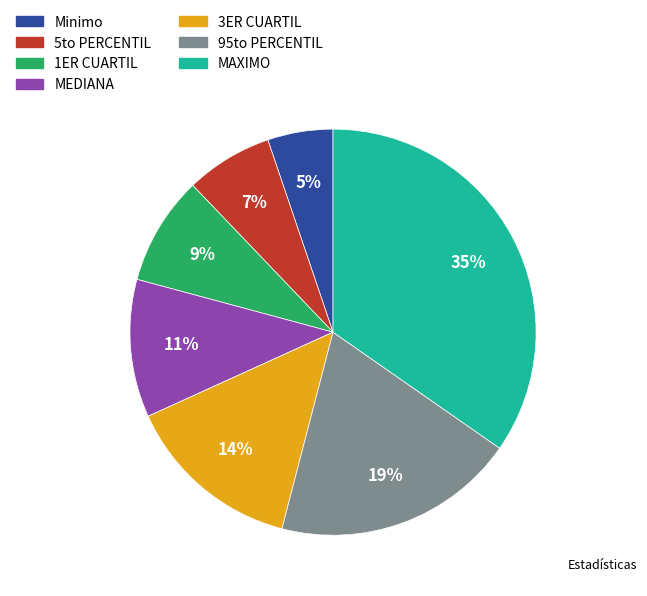

Which has a higher value, MEDIANA or 1ER CUARTIL?

MEDIANA